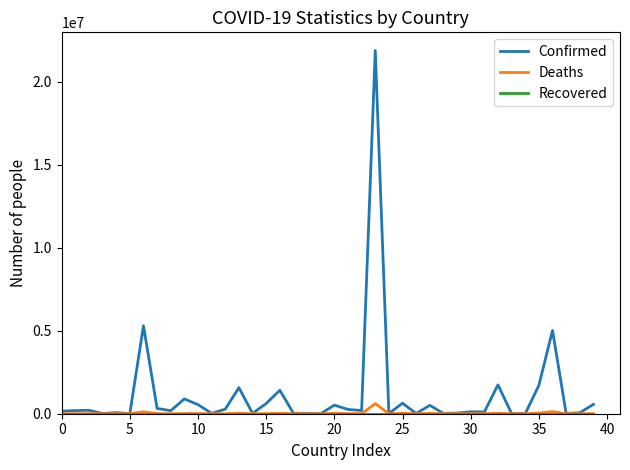

What is the maximum value shown in the chart?

21880439